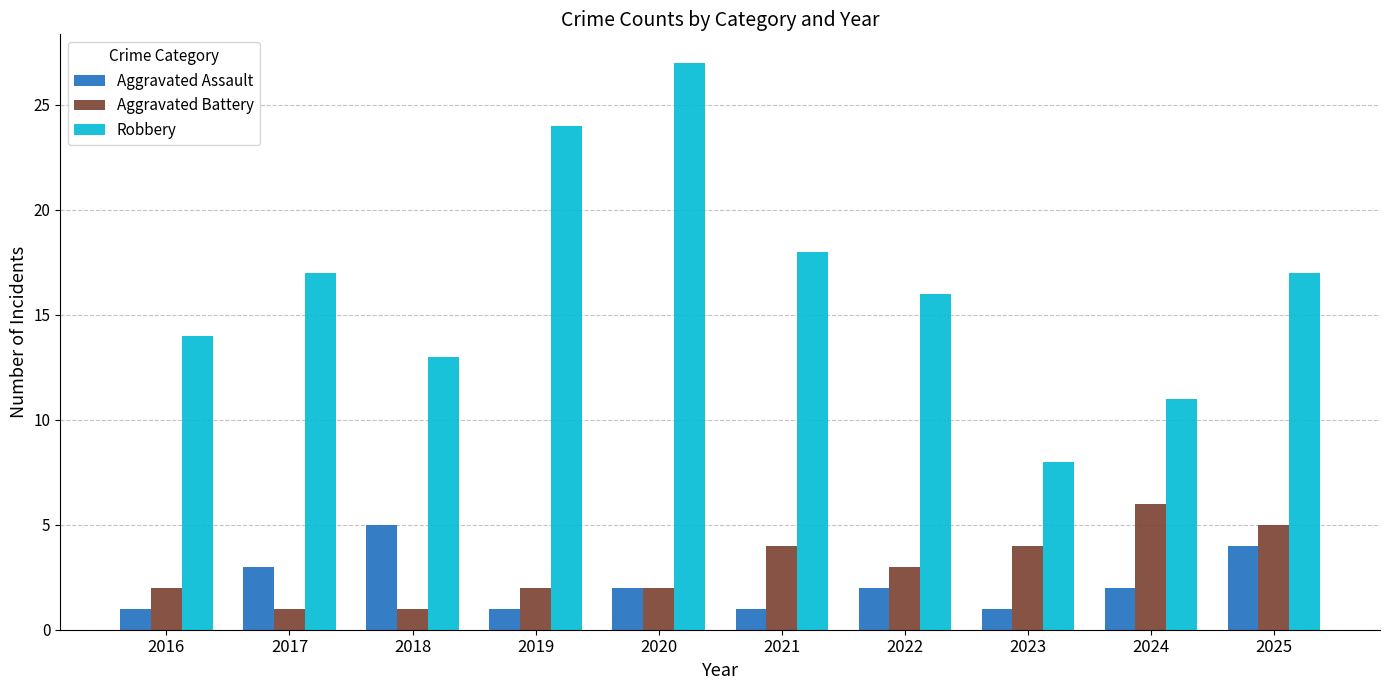

Which series has the largest total across all categories?

Robbery